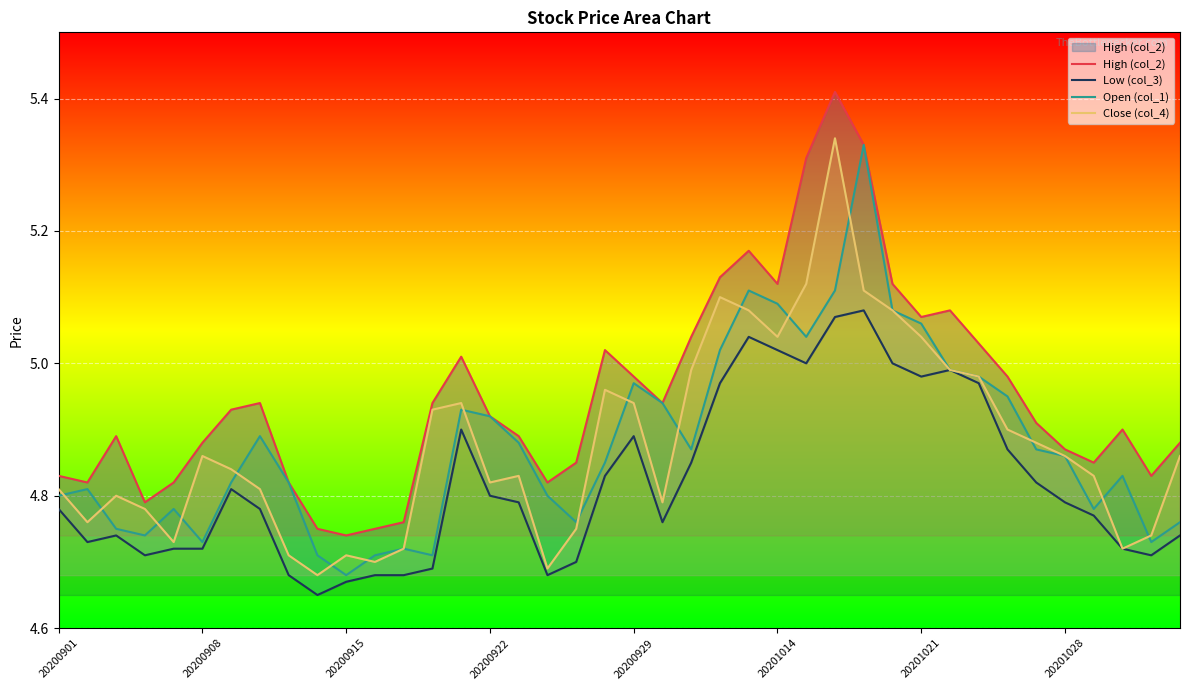

True or false: Open (col_1) and Close (col_4) intersect in this chart.

True